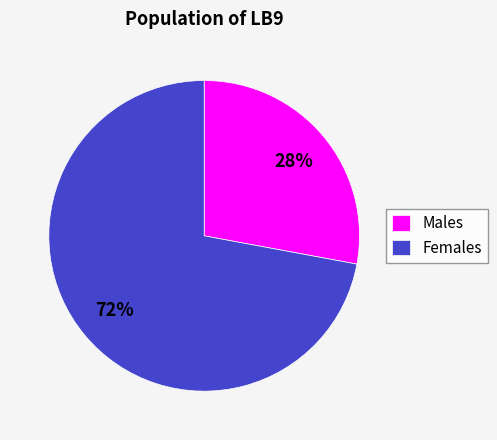

Do Males and Females together represent more than half of the pie?

Yes